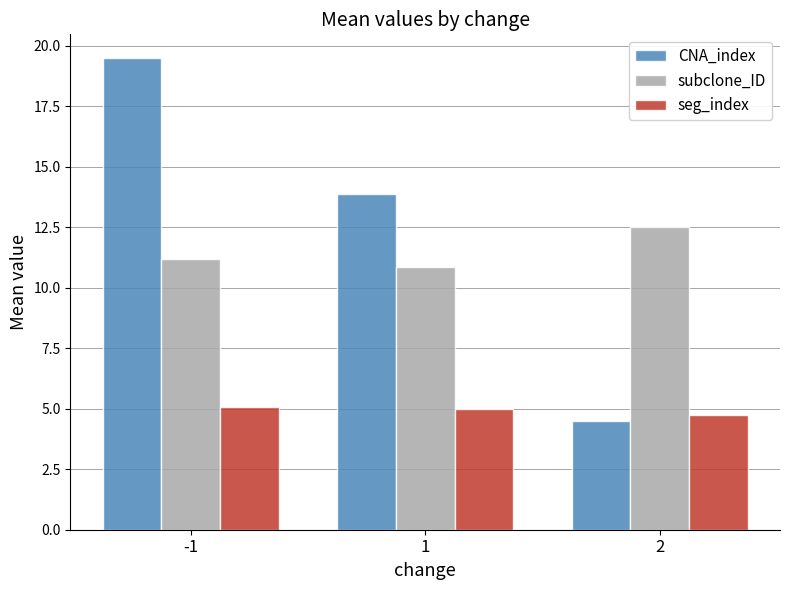

List the labels in order of CNA_index value, smallest first.

2, 1, -1